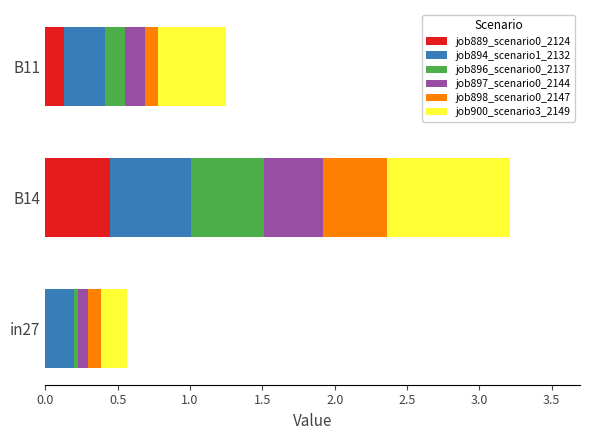

True or false: job889_scenario0_2124 has a value of 0.0 at in27.

True